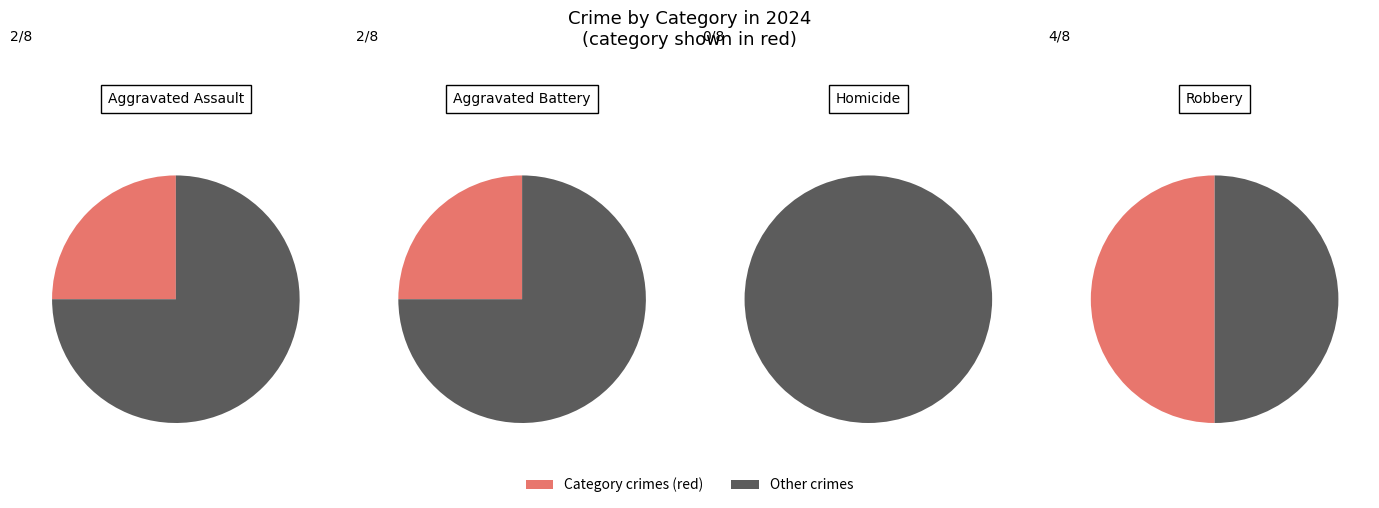

Does Aggravated Battery account for over 50% of the chart?

No